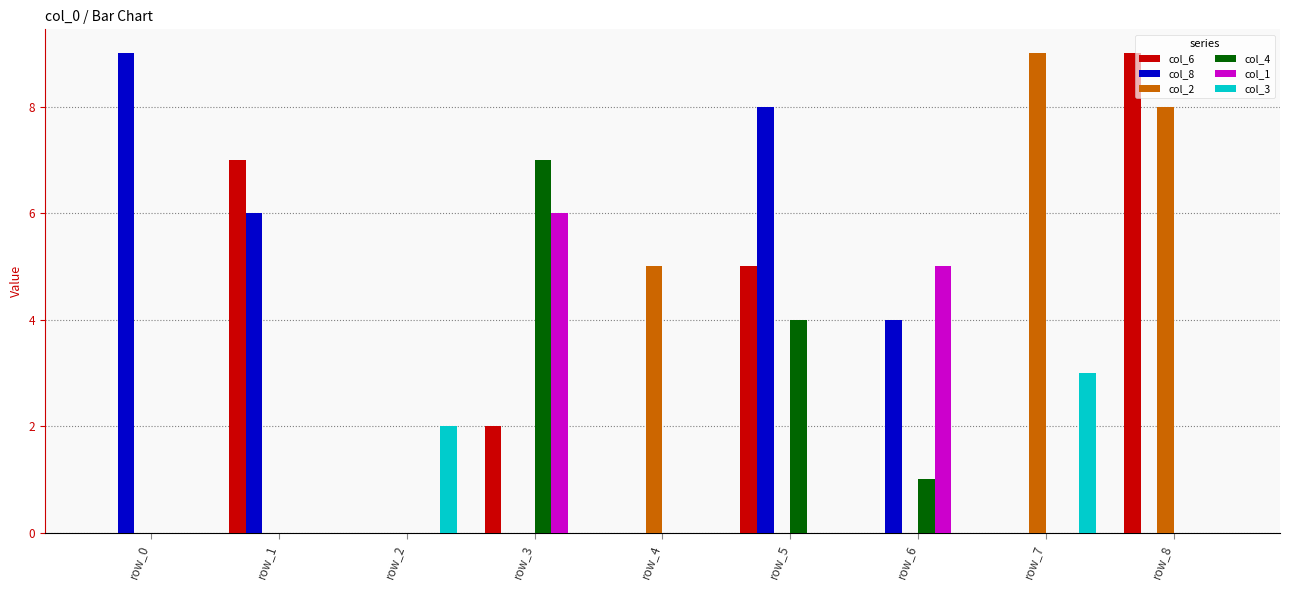

How many categories are shown in the chart?

9